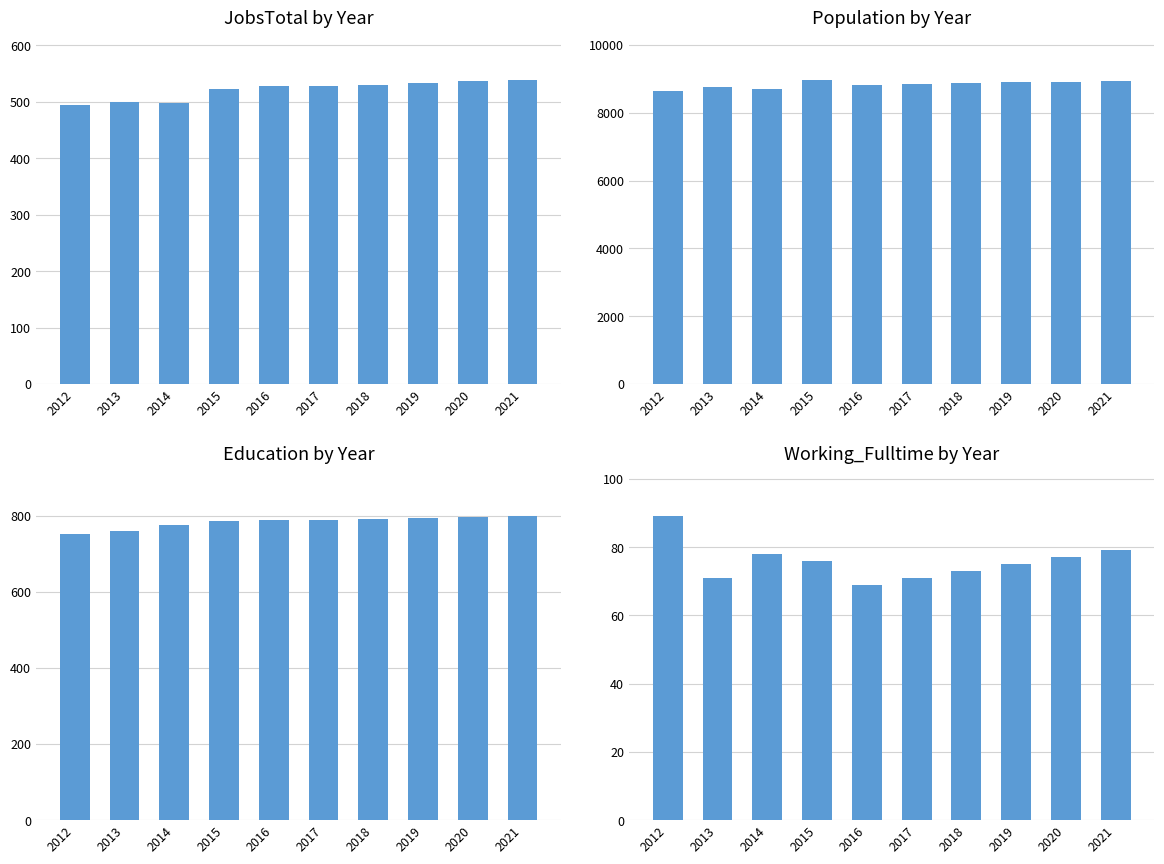

What is the smallest value displayed?

69